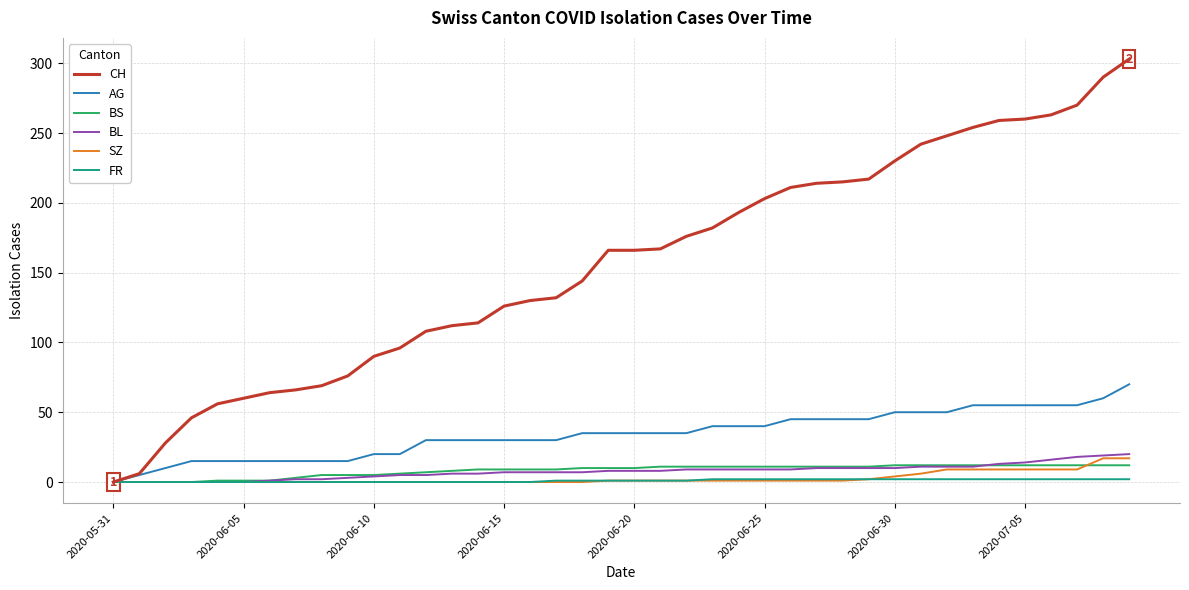

What is the difference between the maximum and second lowest values in the AG series?

65